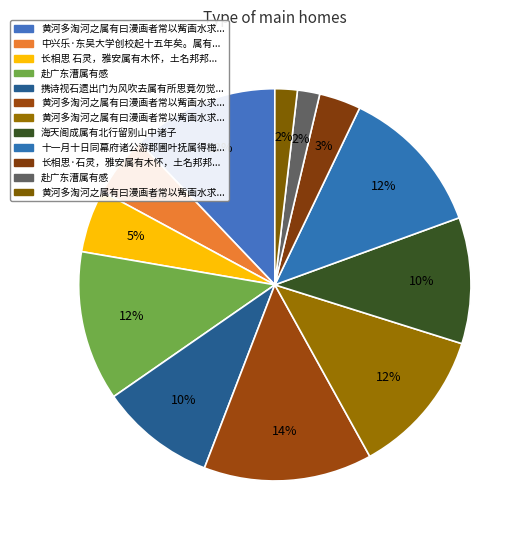

How many slices are in this pie chart?

12